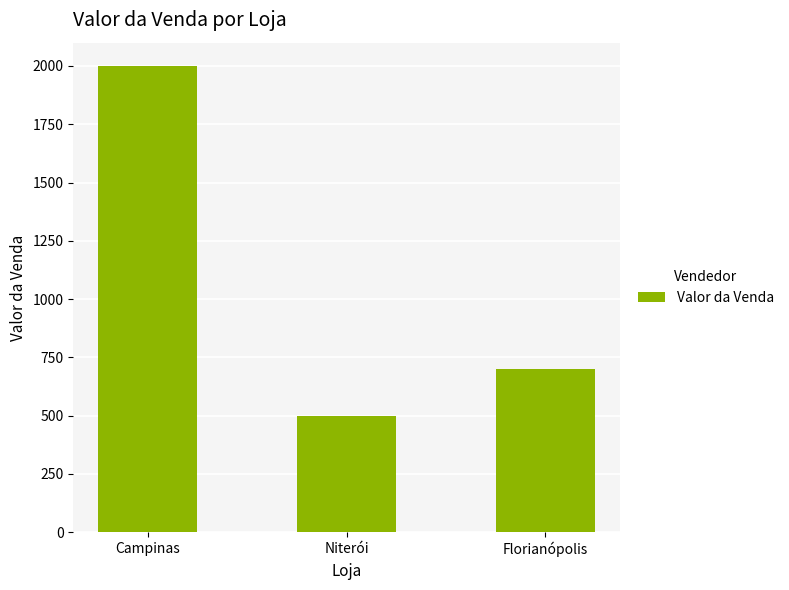

Approximately how many times larger is the value at Campinas compared to Niterói?

4.0